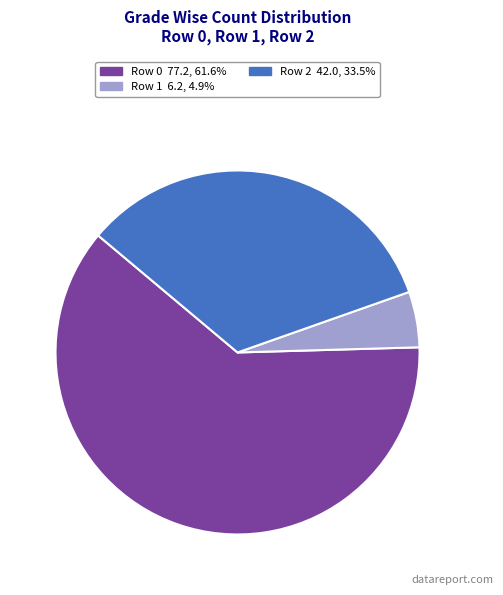

Approximately how many times larger is the value at Row 0 compared to Row 2?

1.8